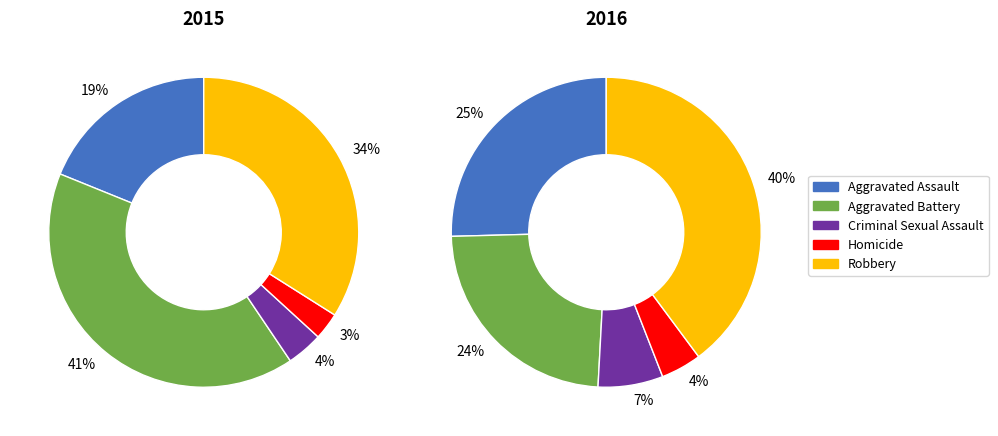

To the nearest percent, what is the difference between the Robbery and Aggravated Assault slice percentages?

15%